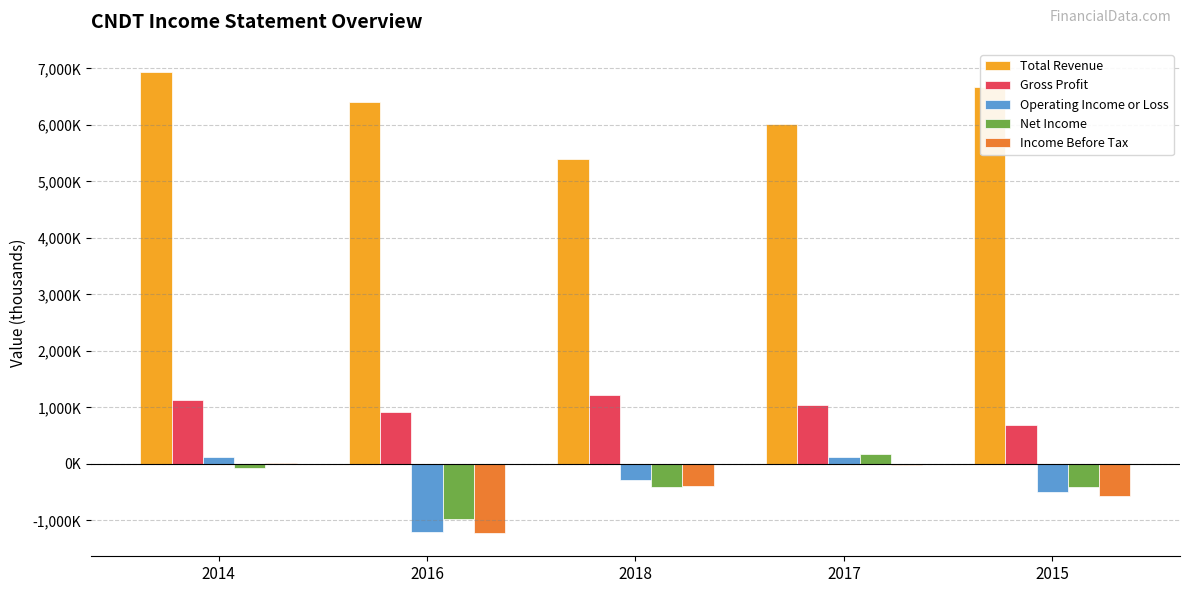

What are all the series names shown in the legend?

Total Revenue, Gross Profit, Operating Income or Loss, Net Income, Income Before Tax